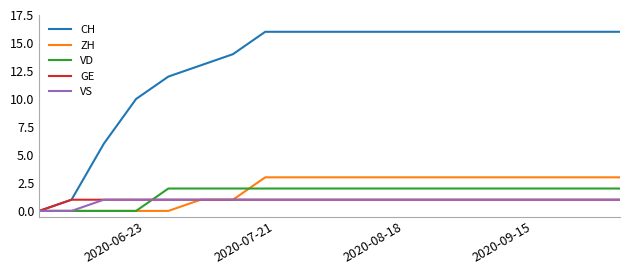

Which series has the largest total across all categories?

CH